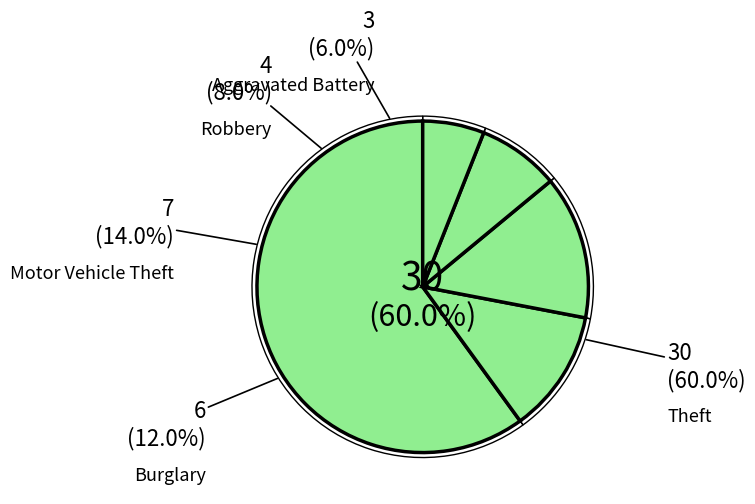

Does Burglary account for over 50% of the chart?

No